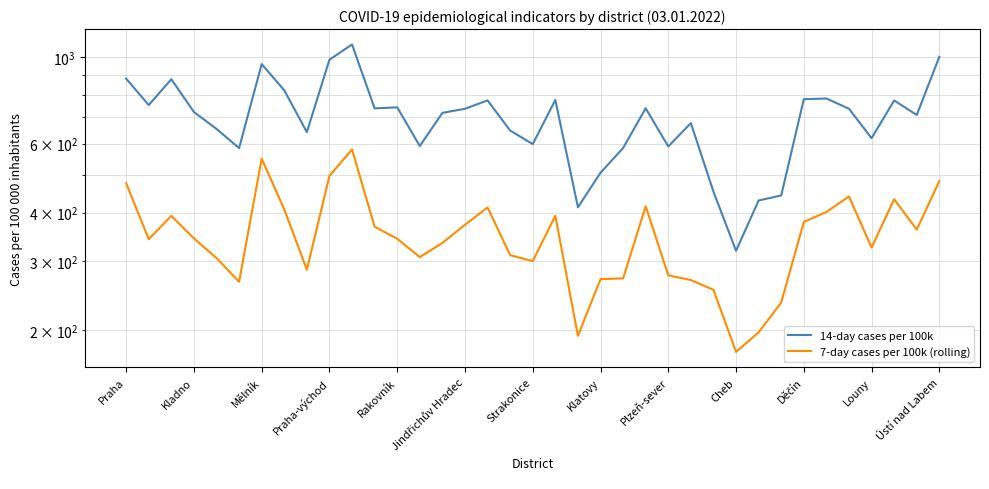

Is the value of 14-day cases per 100k at 19 greater than the value of 7-day cases per 100k (rolling) at 15?

Yes